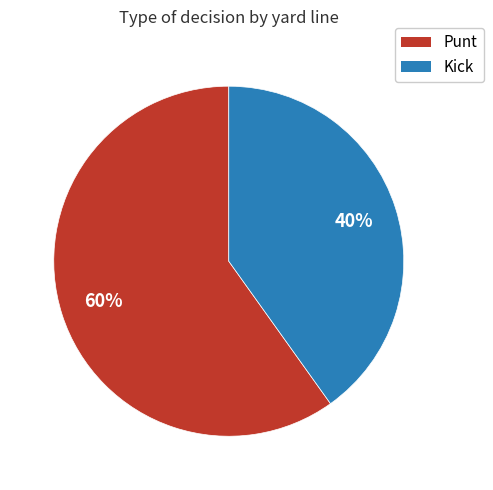

How many segments does this pie chart have?

2